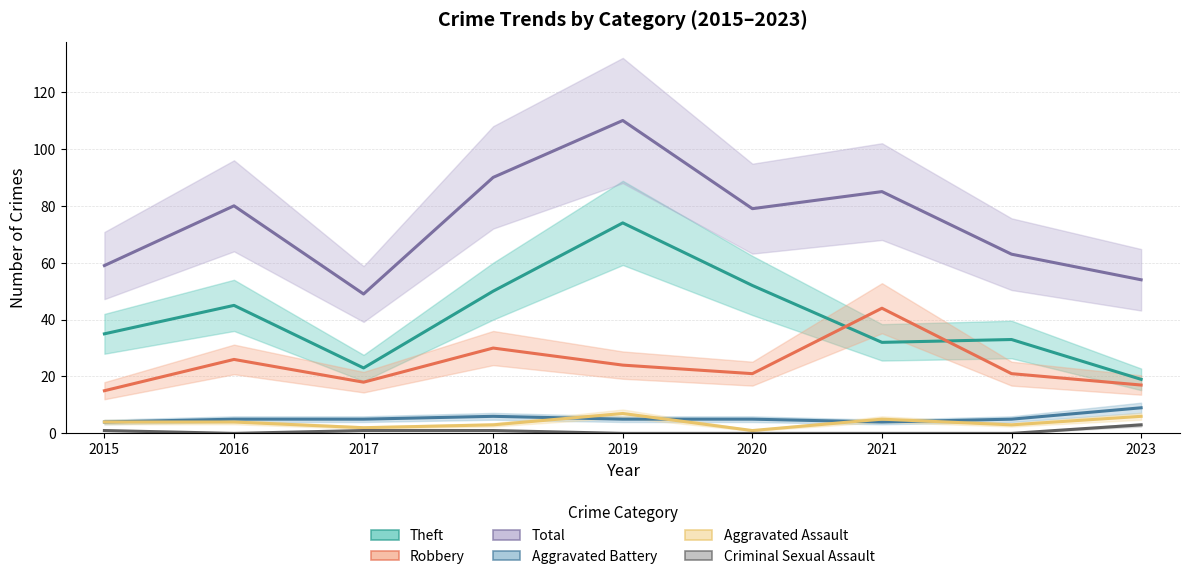

The value of Theft at 2018 is 82. True or false?

False